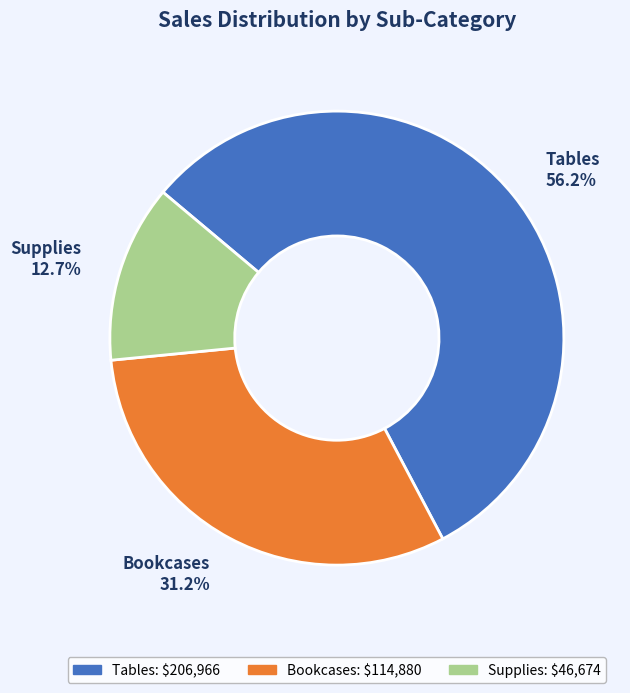

To the nearest percent, what is the difference between the largest and smallest slice percentages?

43%